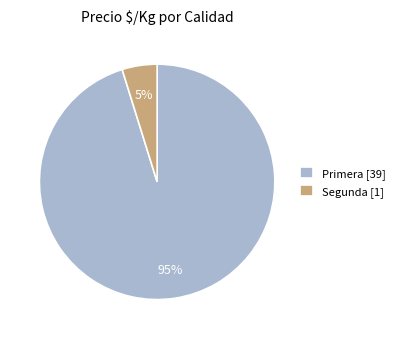

Which slice is the largest?

Primera [39]